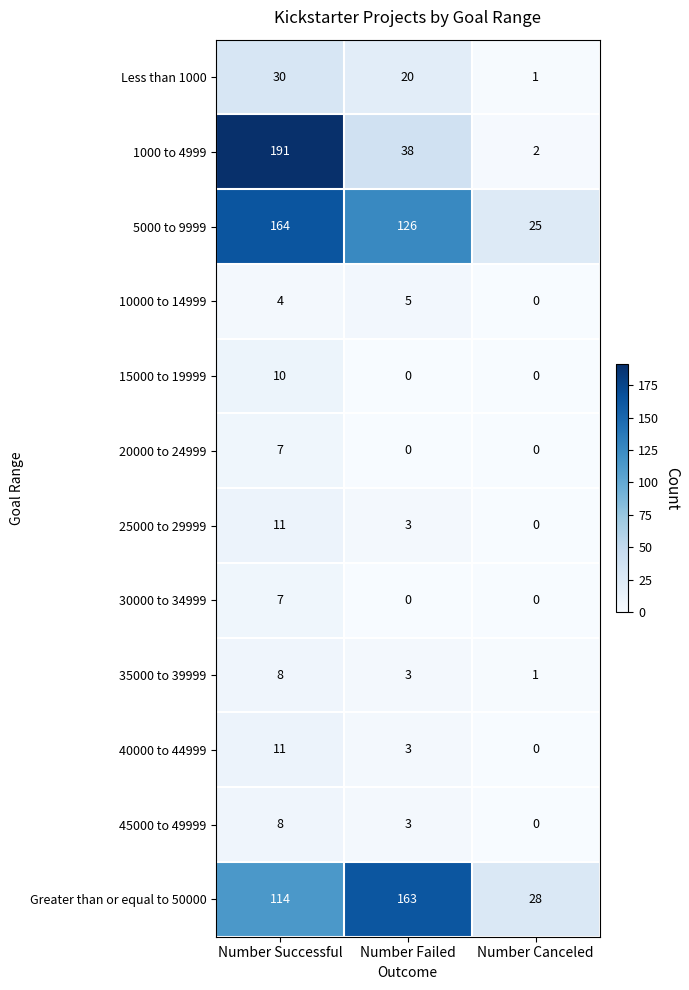

At which category is the sum across all series the highest?

Number Successful